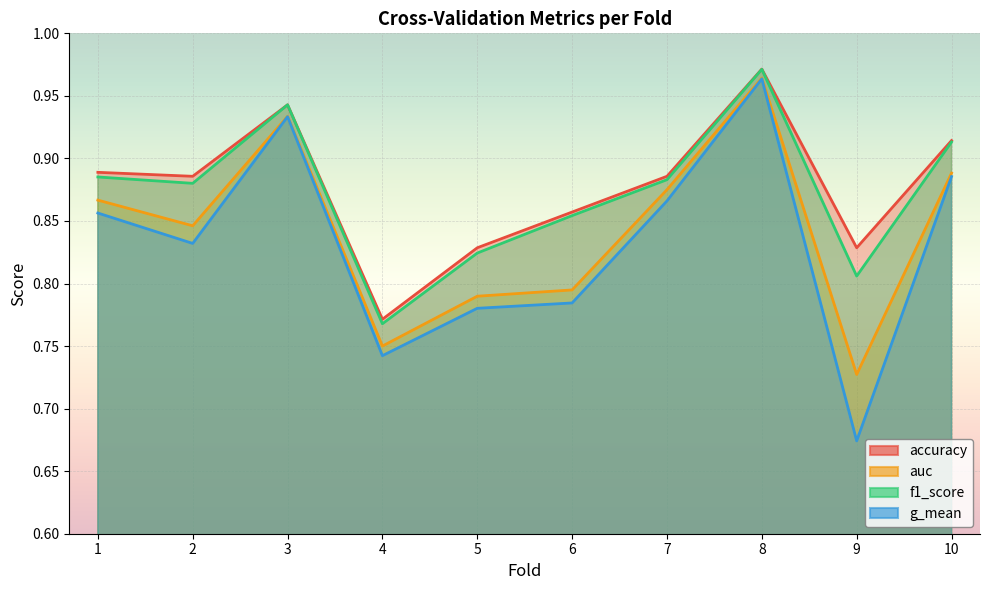

How many lines are shown in the chart?

4